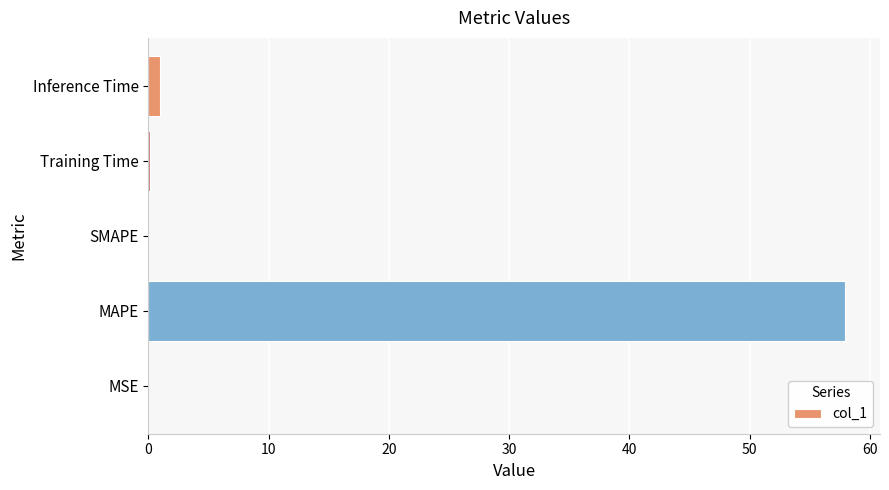

Where is the data nearest to the value 28?

Inference Time